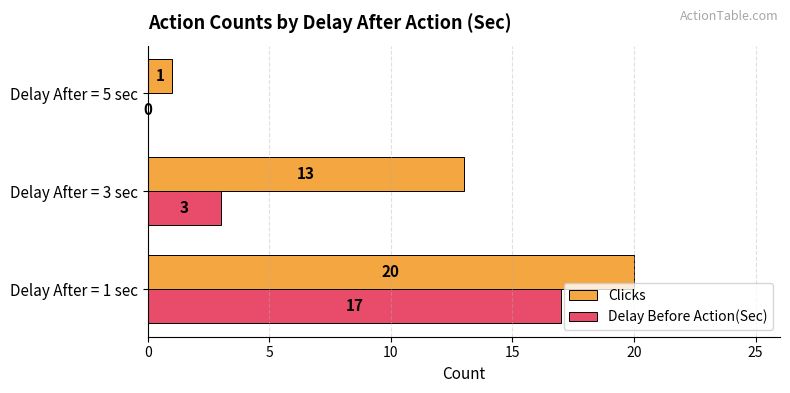

Which series has the largest total across all categories?

Clicks